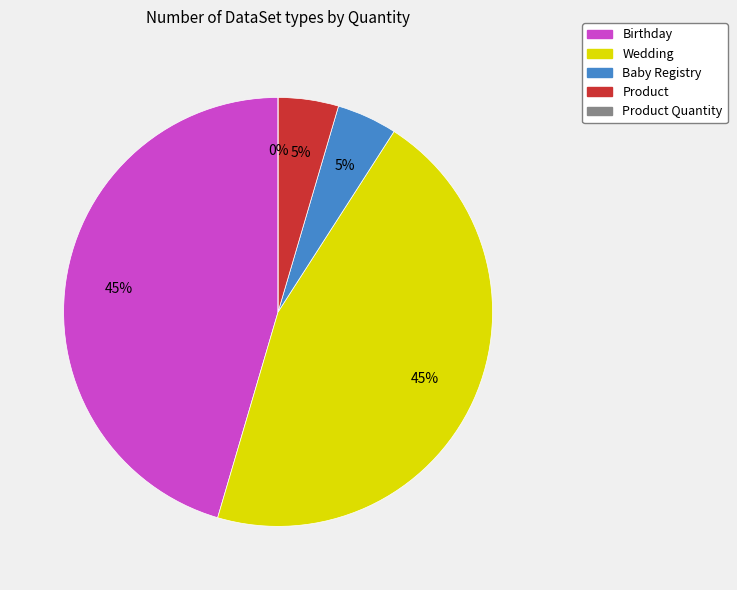

How much of the chart is everything except Wedding?

54.5%